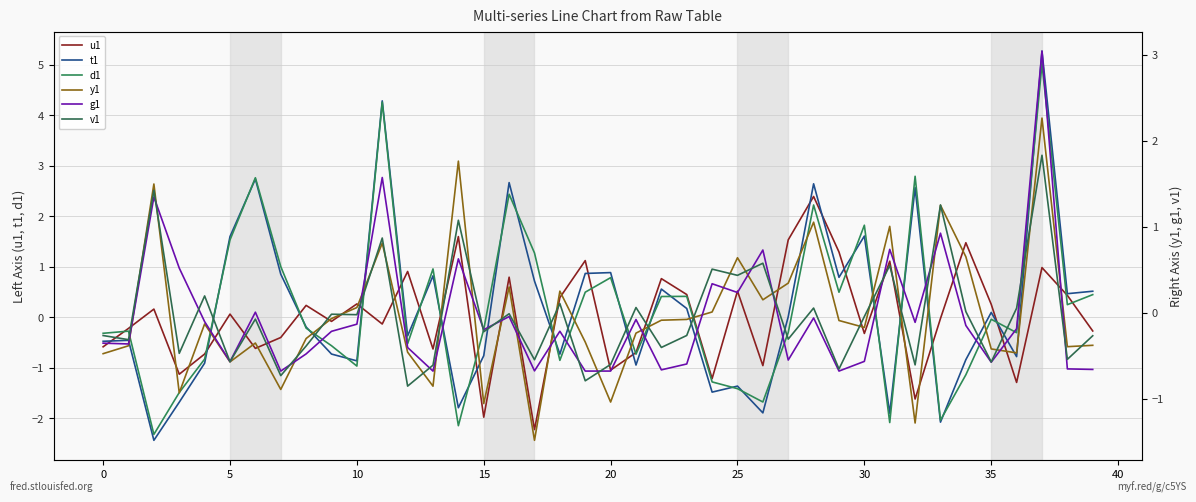

What is the label of the 18th point from the left?

17